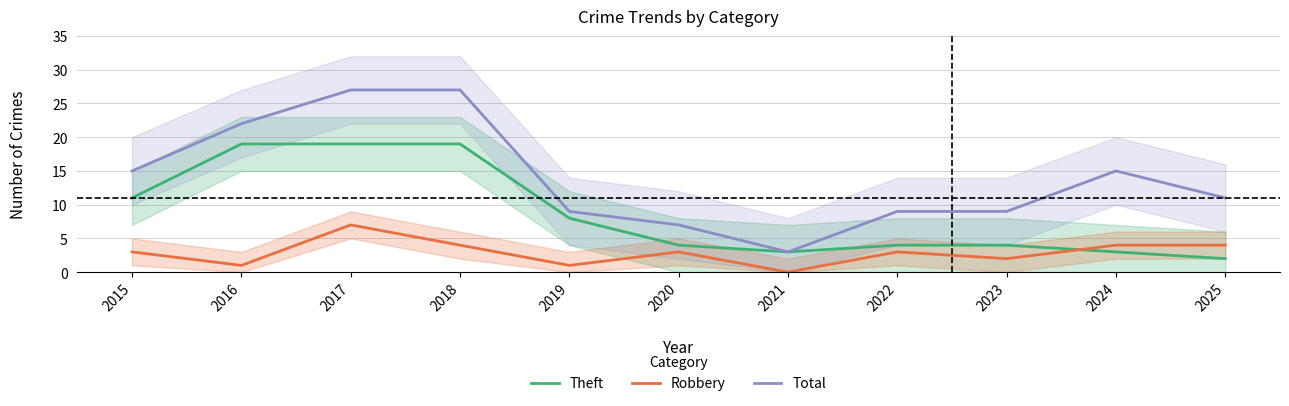

List the series in order of their peak value, highest first.

Total, Theft, Robbery